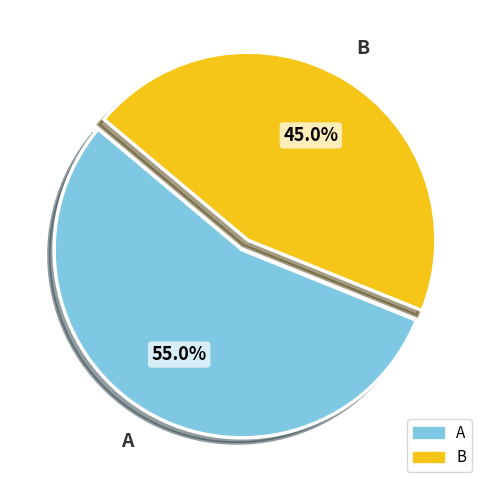

Rank the categories by value from lowest to highest.

B, A